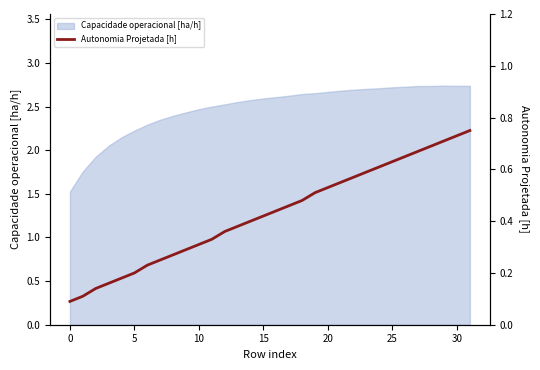

True or false: the data shows 1.2 at 31.

False